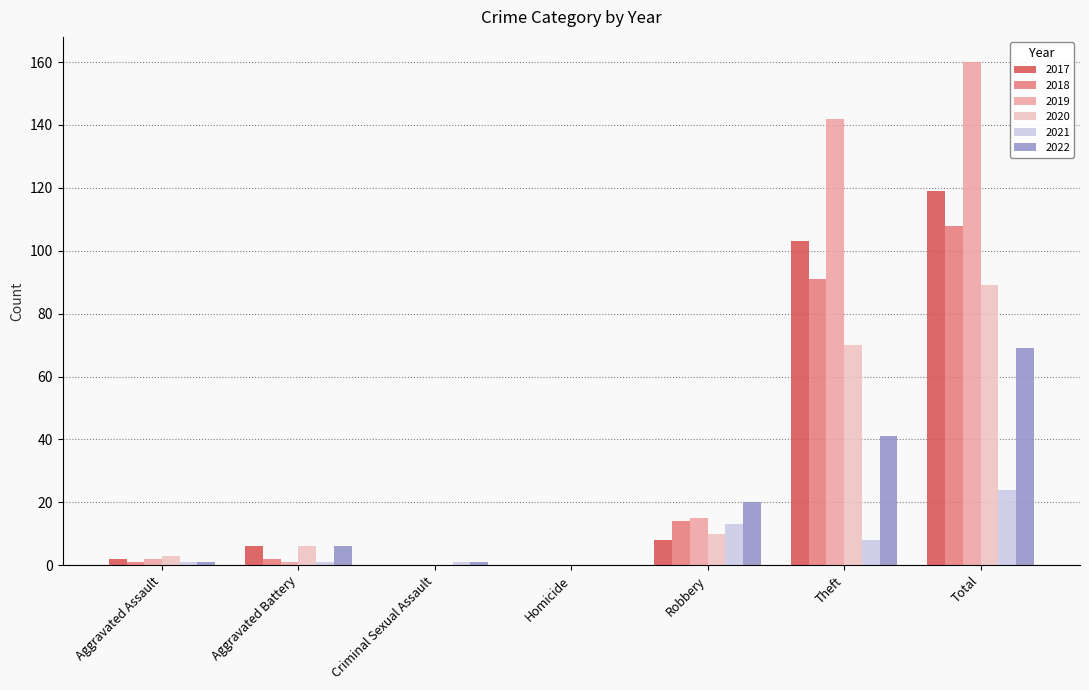

Is the value of 2019 at Criminal Sexual Assault greater than the value of 2018 at Theft?

No